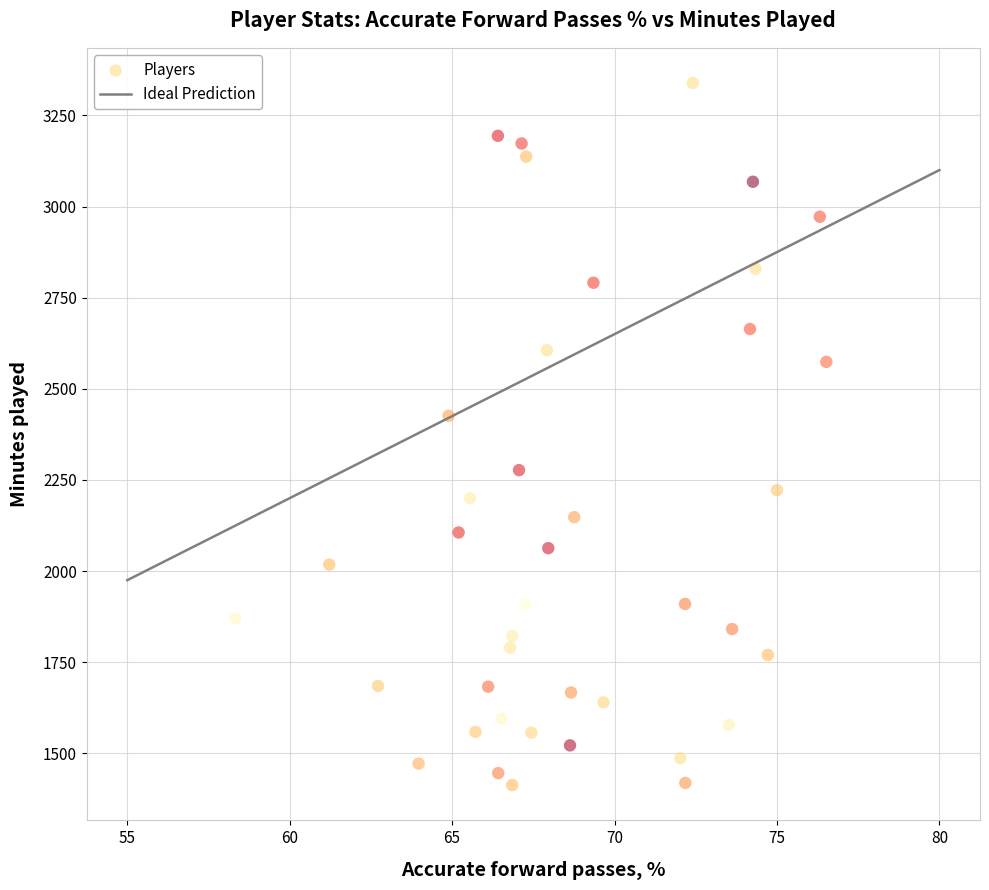

What is the range of Y values (max minus min)?

1926